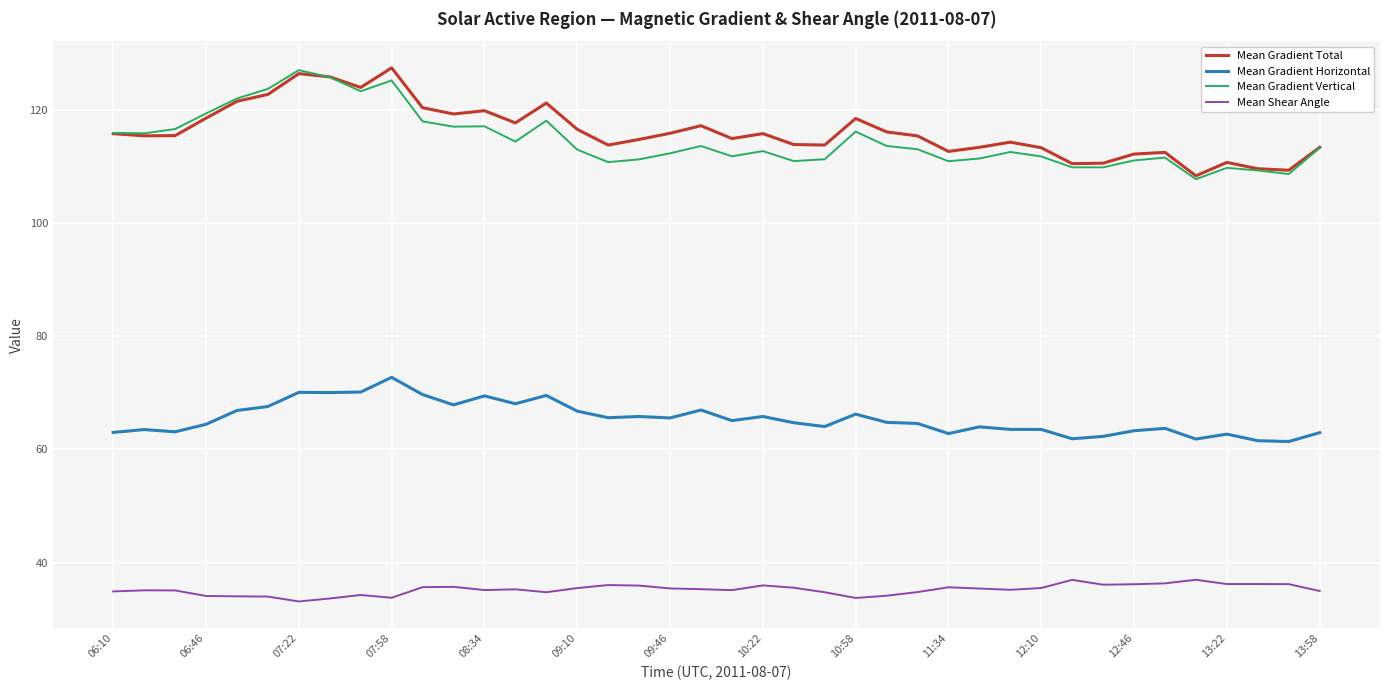

True or false: Mean Gradient Vertical and Mean Shear Angle cross at least once.

False